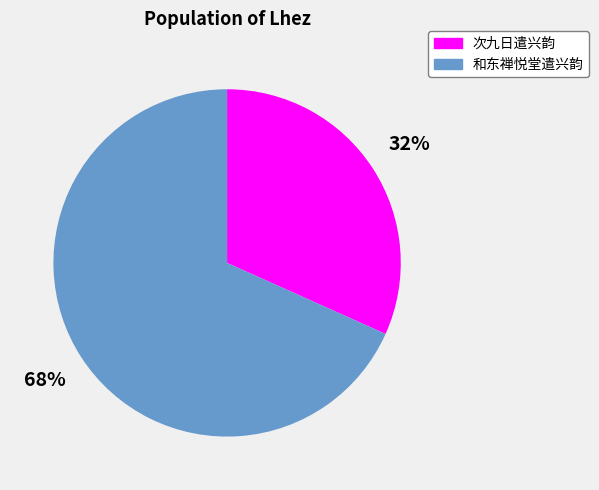

Does 次九日遣兴韵 represent more than half of the total?

No